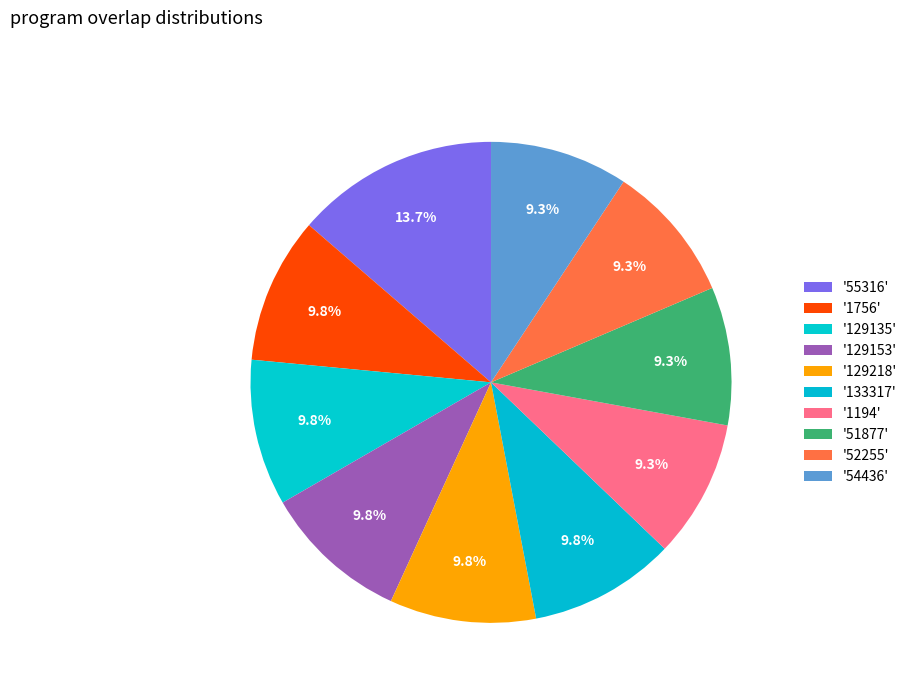

Which category has the biggest portion of the pie?

55316